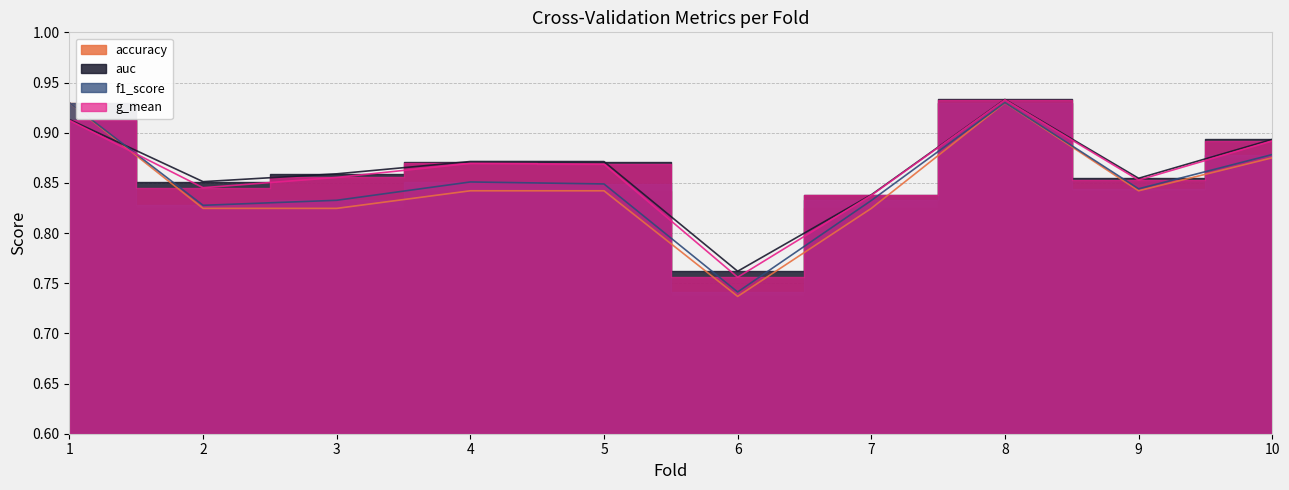

Count the number of categories in the chart.

10